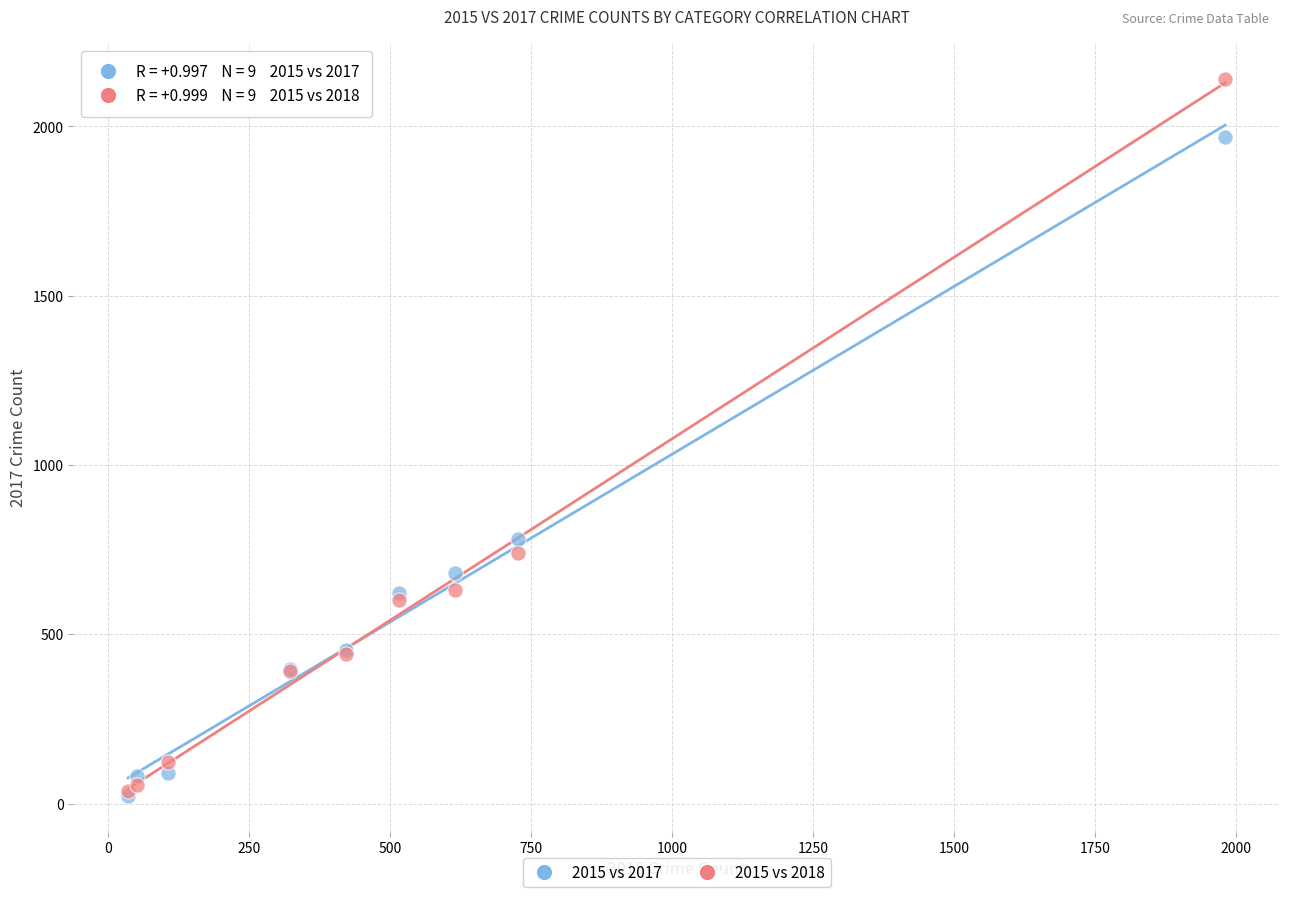

Across all series, what Y value is closest to 1081?

780